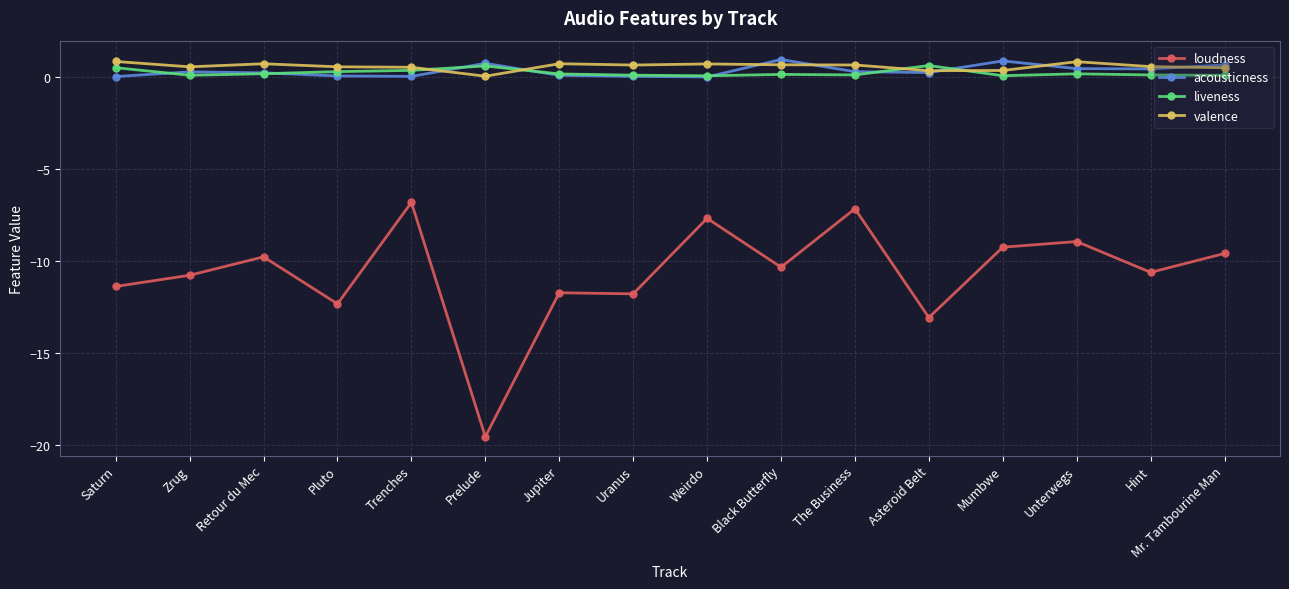

True or false: loudness has a value of -15.9 at Zrug.

False